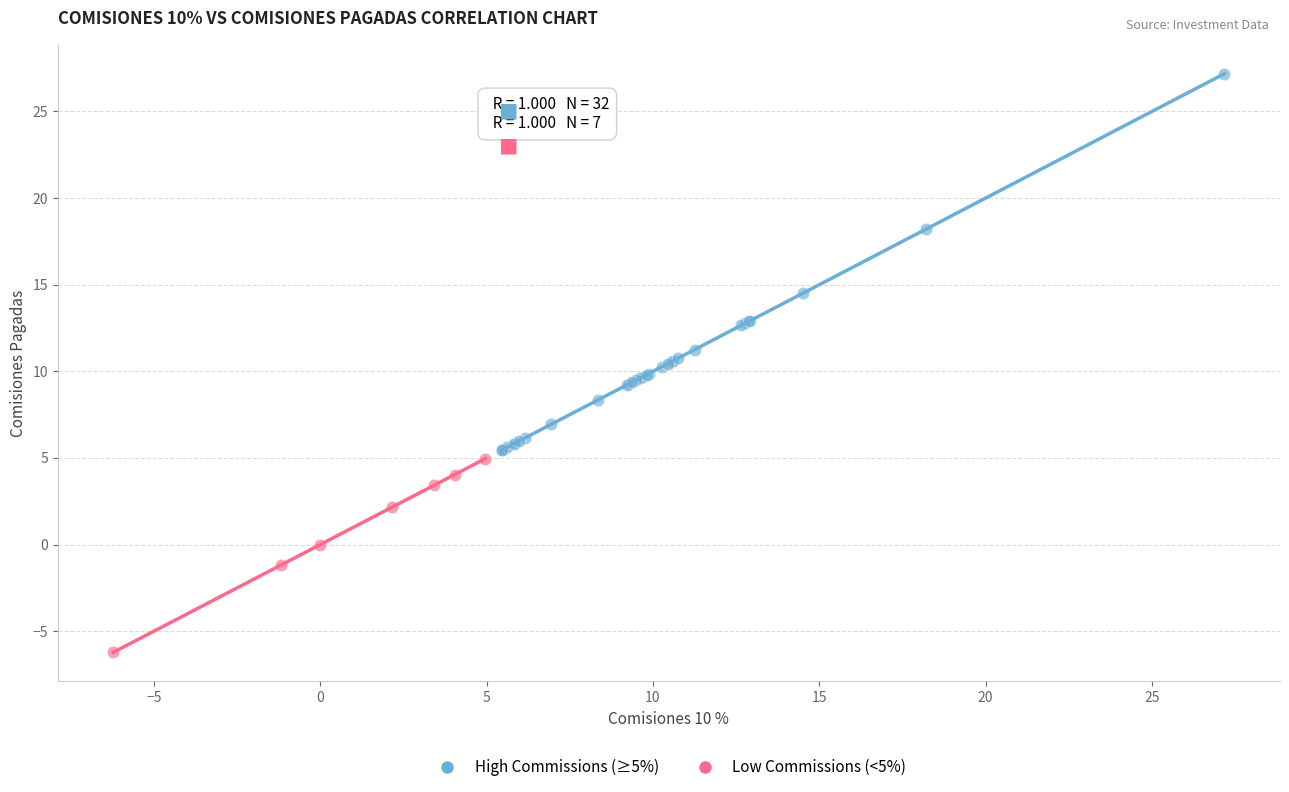

Which series has the widest spread of Y values?

High Commissions (≥5%)